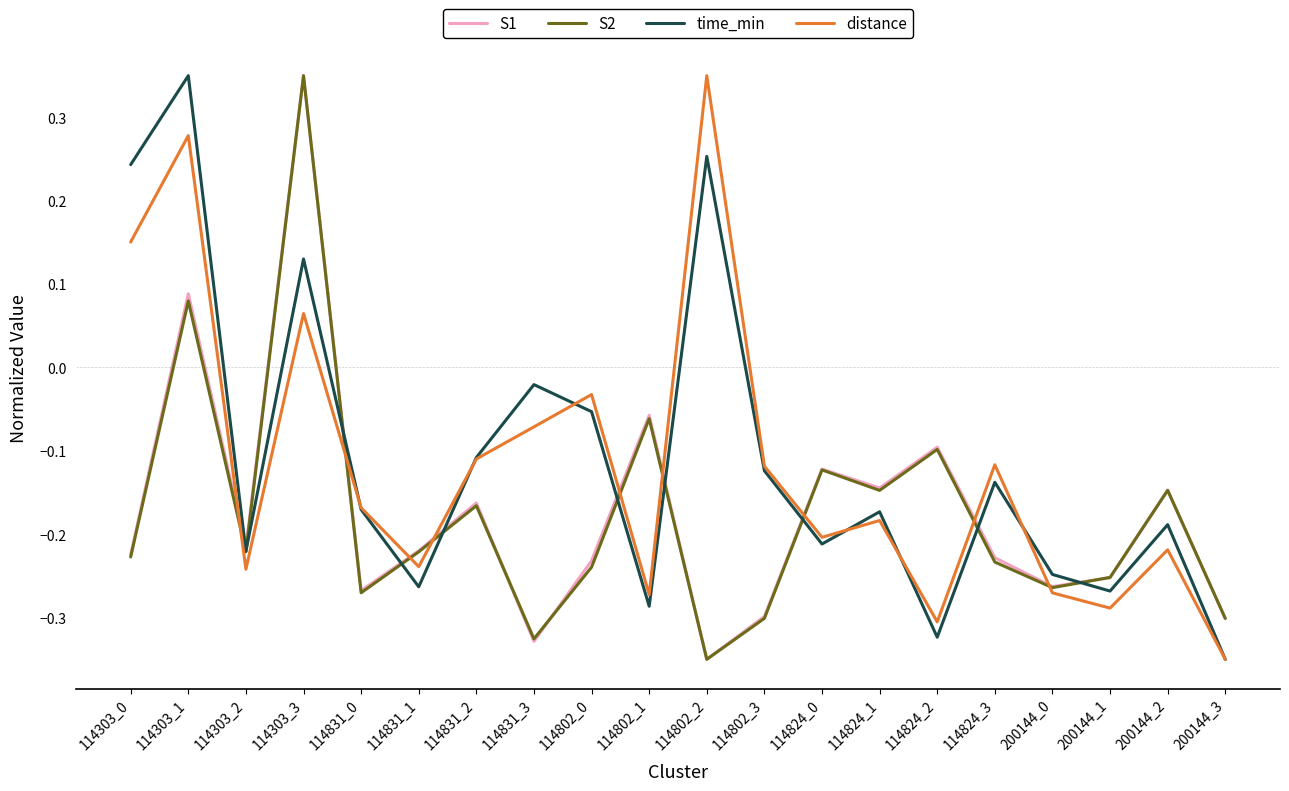

What position from the left is 200144_0?

17